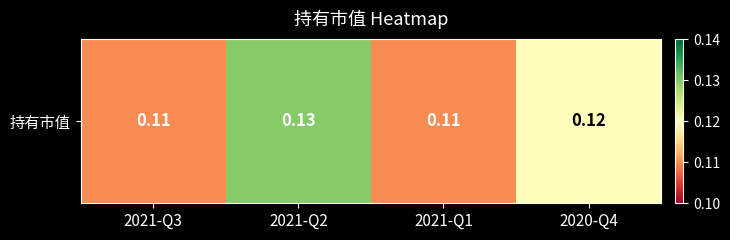

Reading left to right, extract all data points from this chart.

0.1	0.1	0.1	0.1